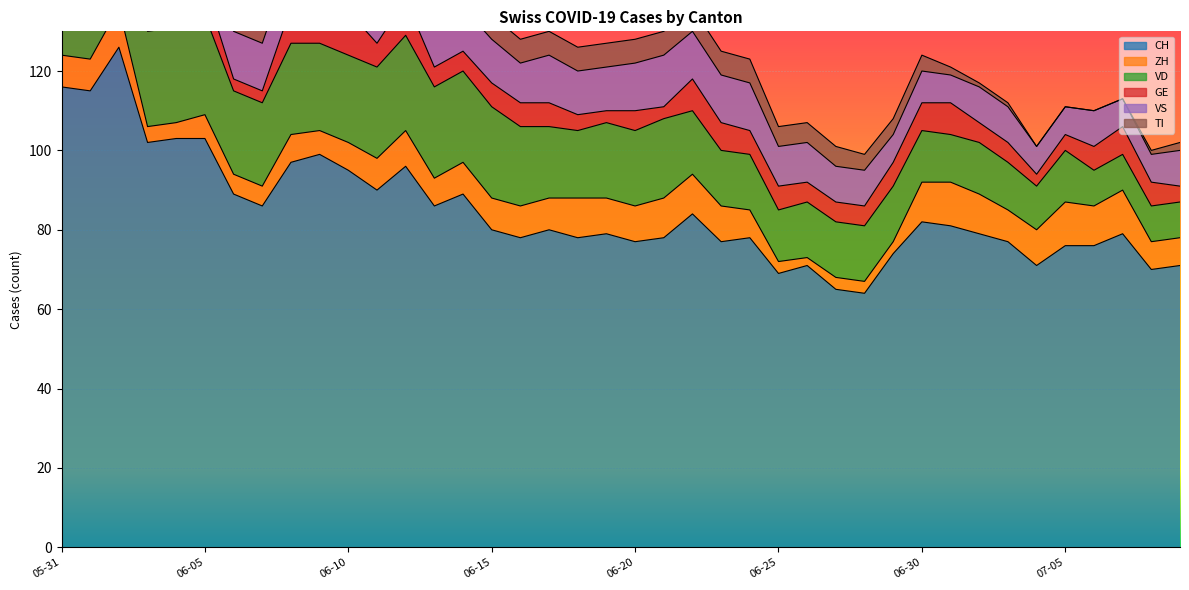

What value does the VD series have at 2020-06-21?

20